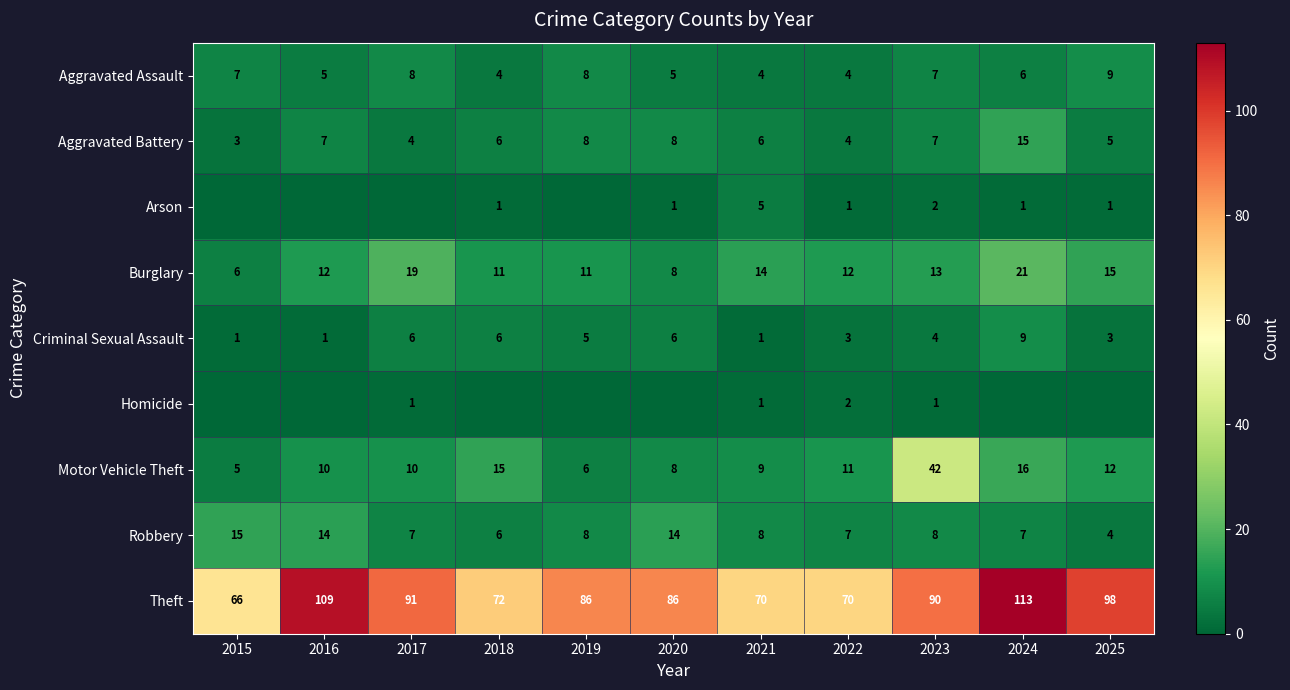

Where is Motor Vehicle Theft nearest to the value 23?

2024